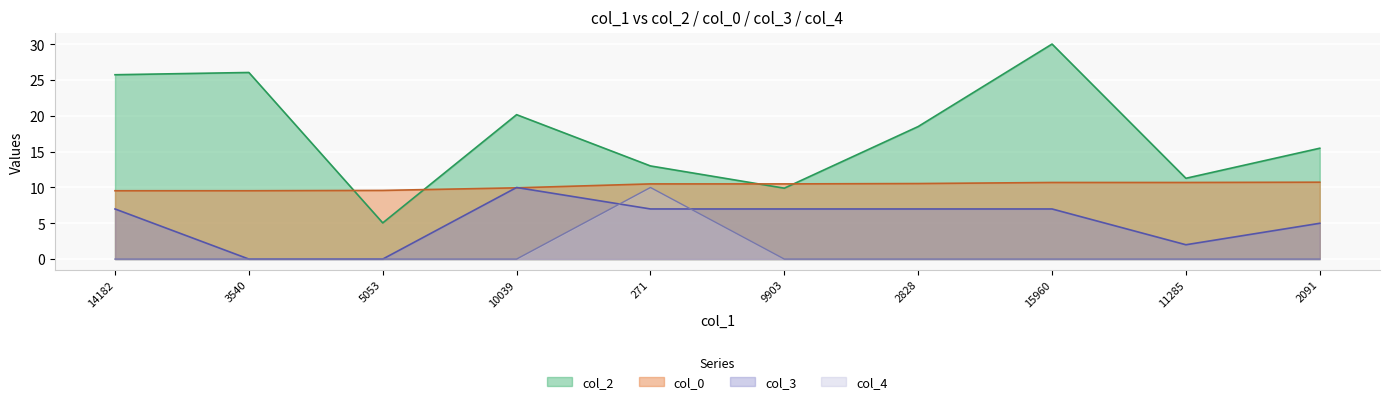

What is the label of the 2nd point from the left?

3540